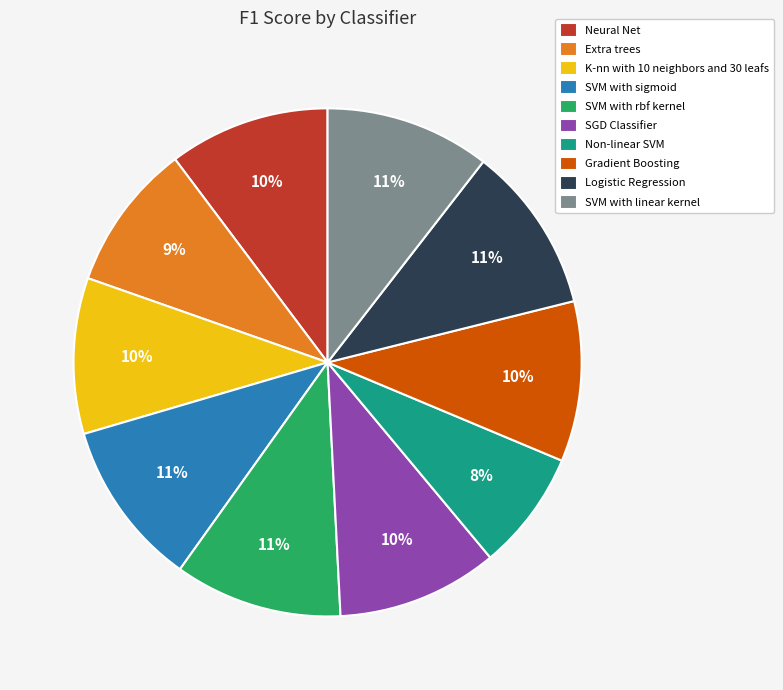

Does SGD Classifier represent more than half of the total?

No